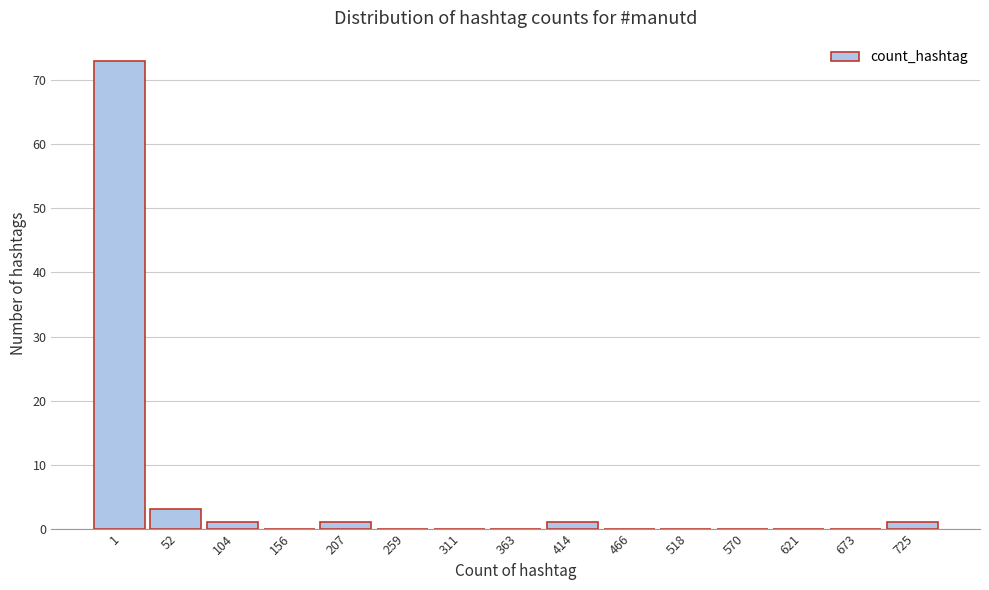

Reading left to right, what are all the values shown in this chart?

1=73	52=3	104=1	156=0	207=1	259=0	311=0	363=0	414=1	466=0	518=0	570=0	621=0	673=0	725=1